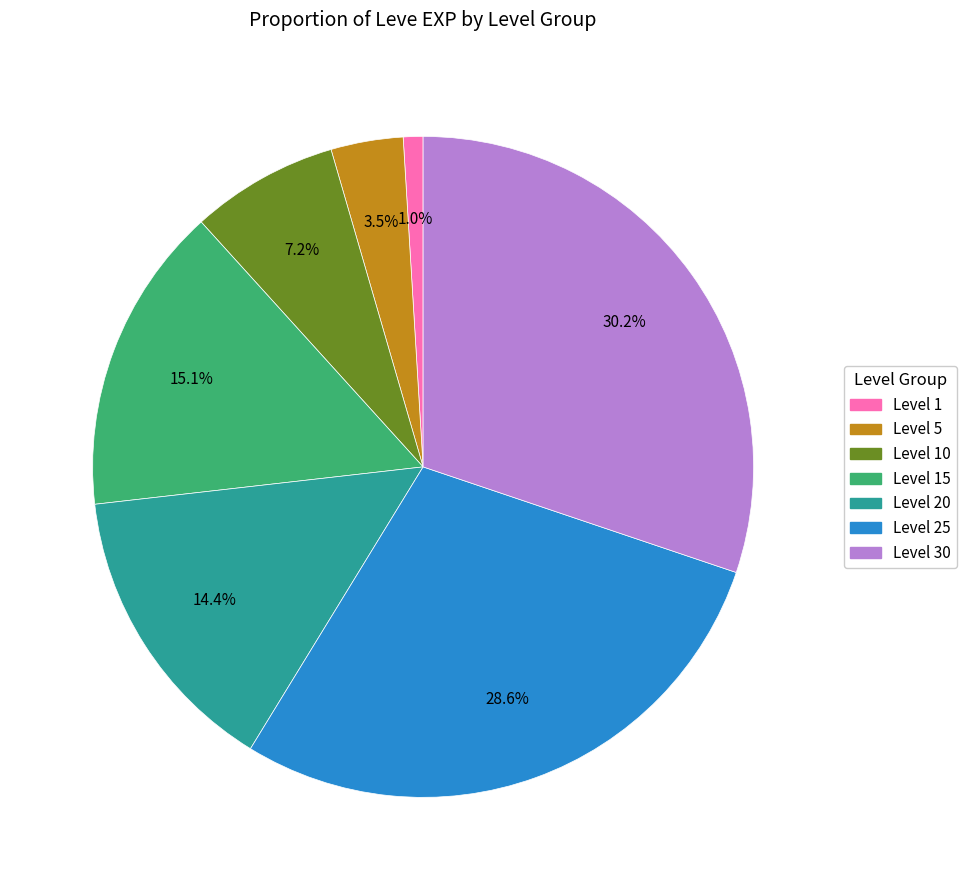

Is there a majority slice in this chart?

No